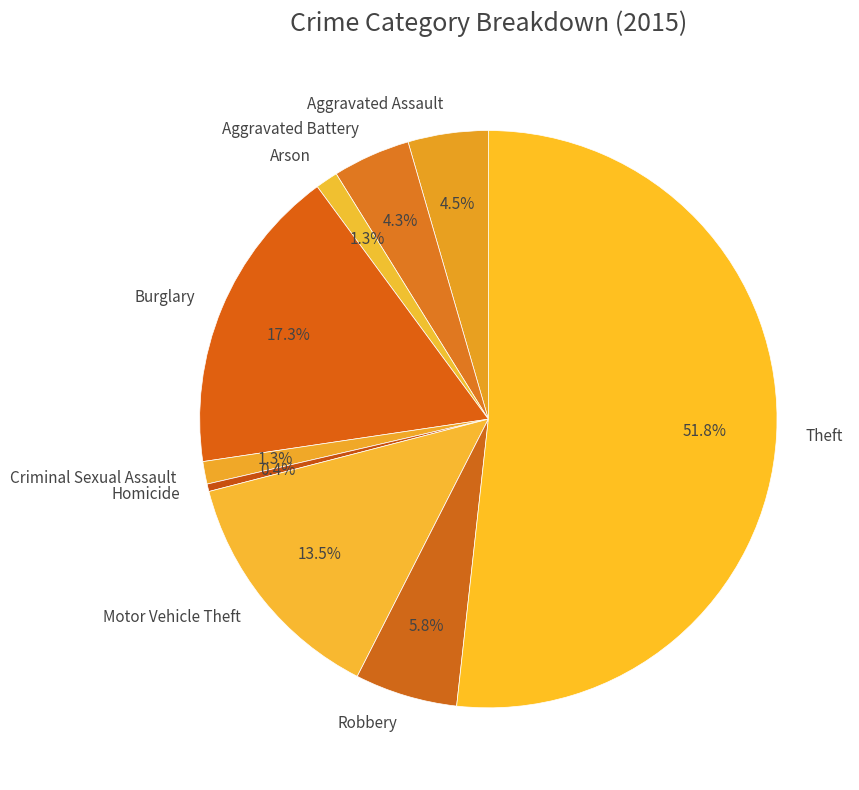

Which category has the biggest portion of the pie?

Theft